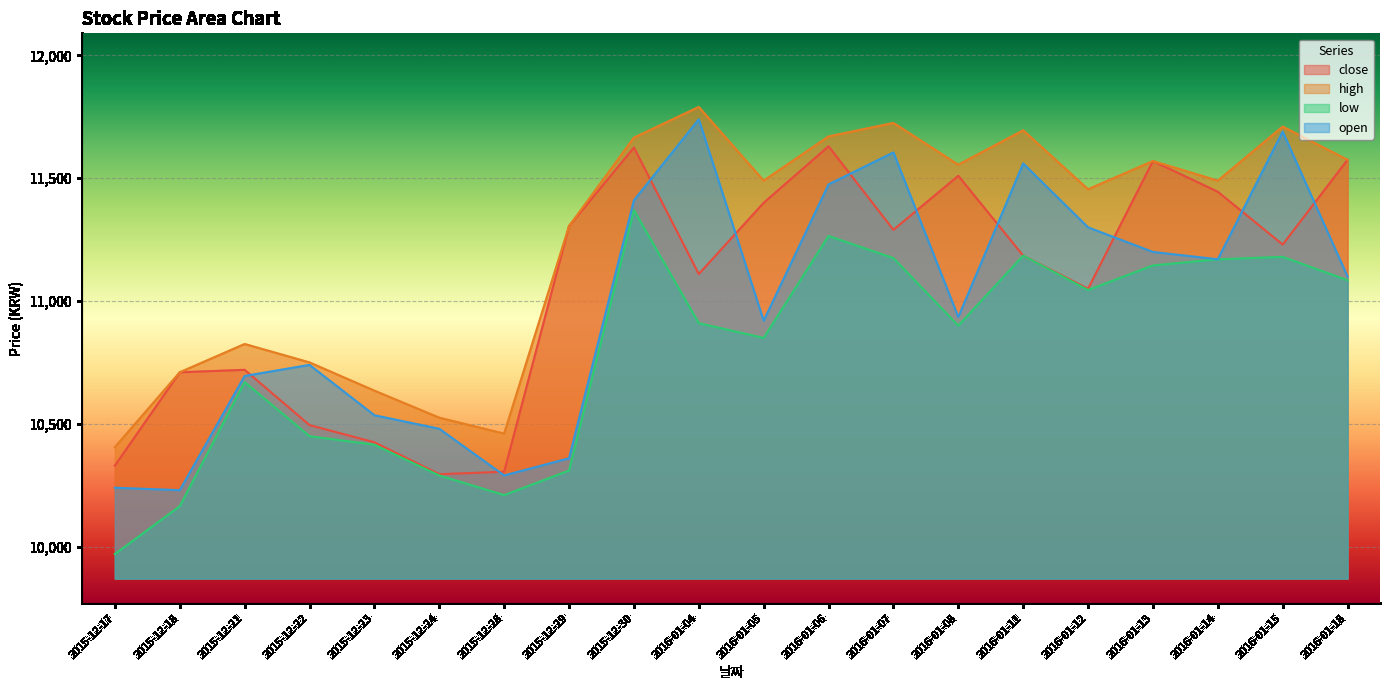

At which label is low closest to 10670?

2015-12-21